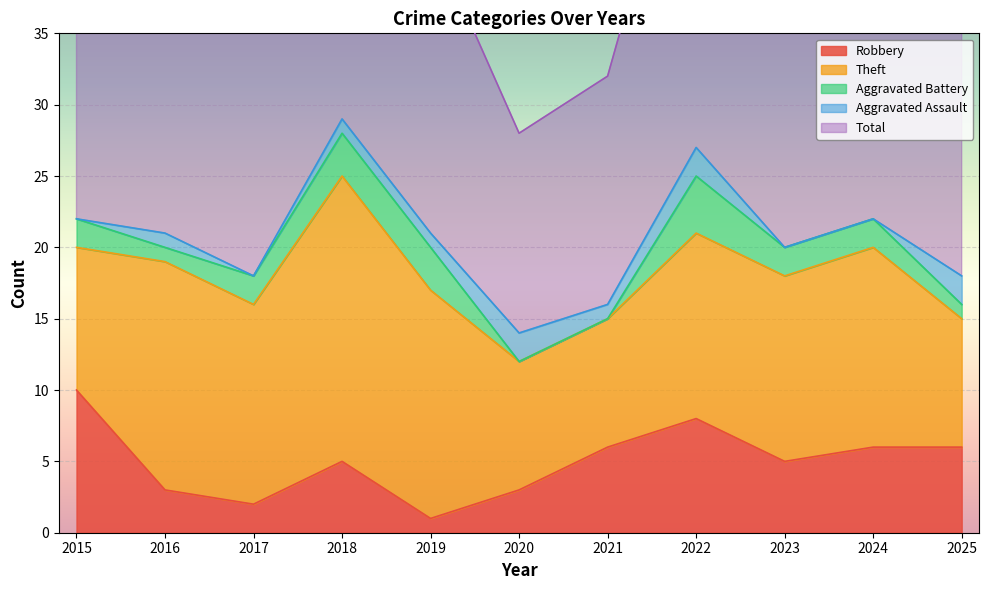

What is the difference between the highest and lowest values at 2017?

19